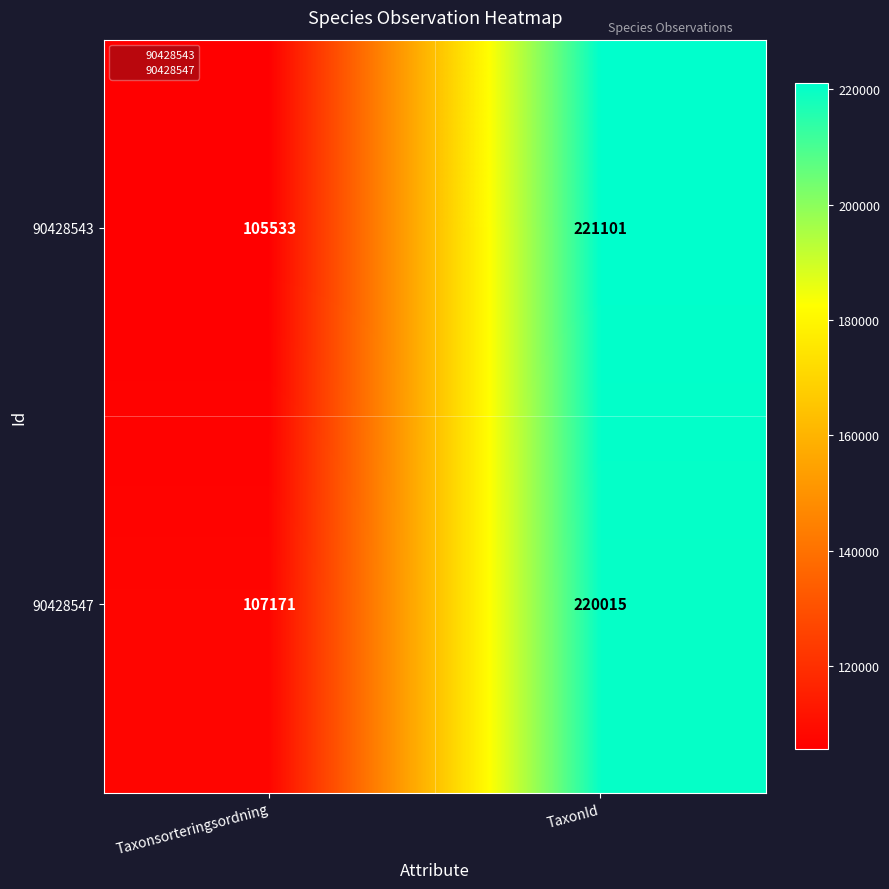

At which category is the sum across all series the highest?

TaxonId